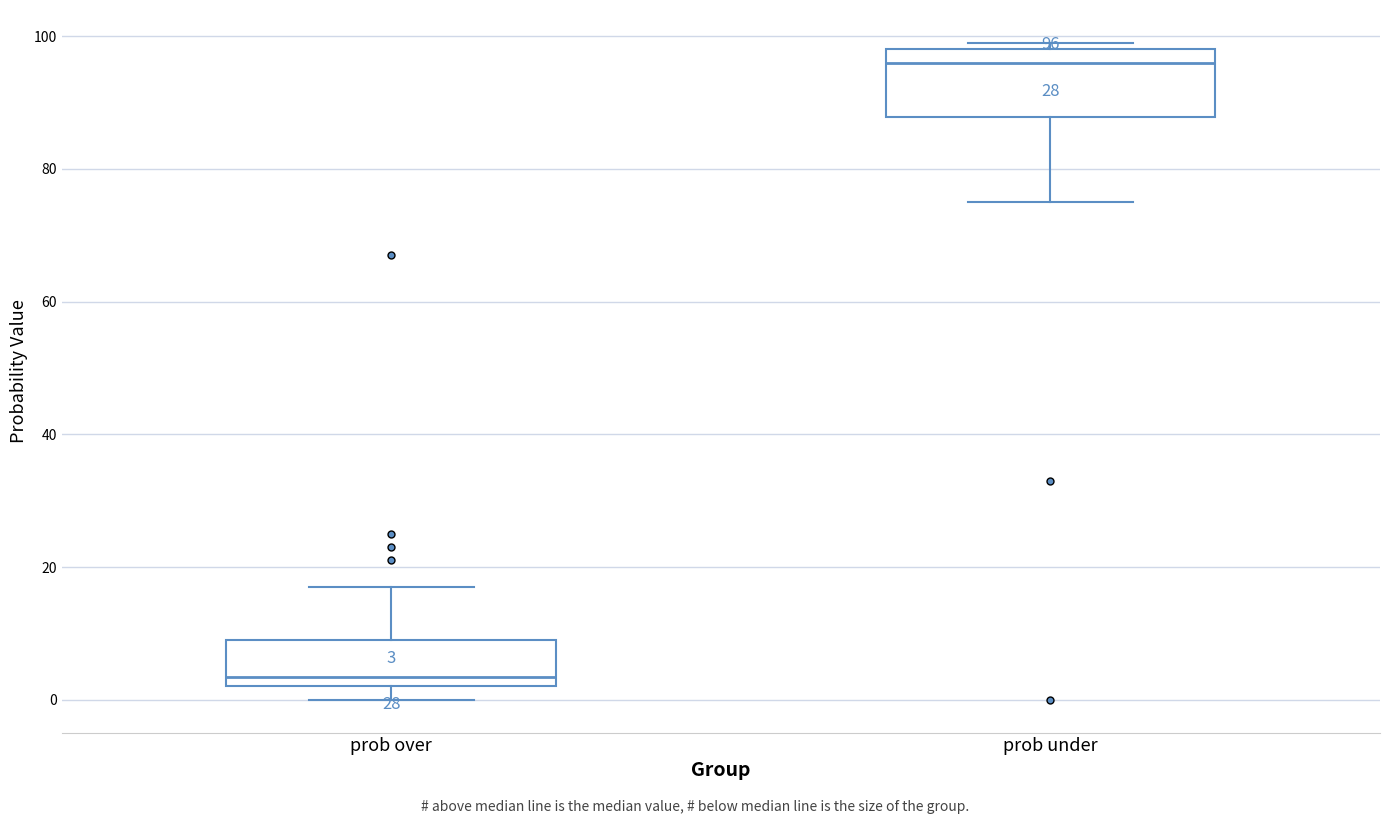

Which box's median line is the lowest?

prob over